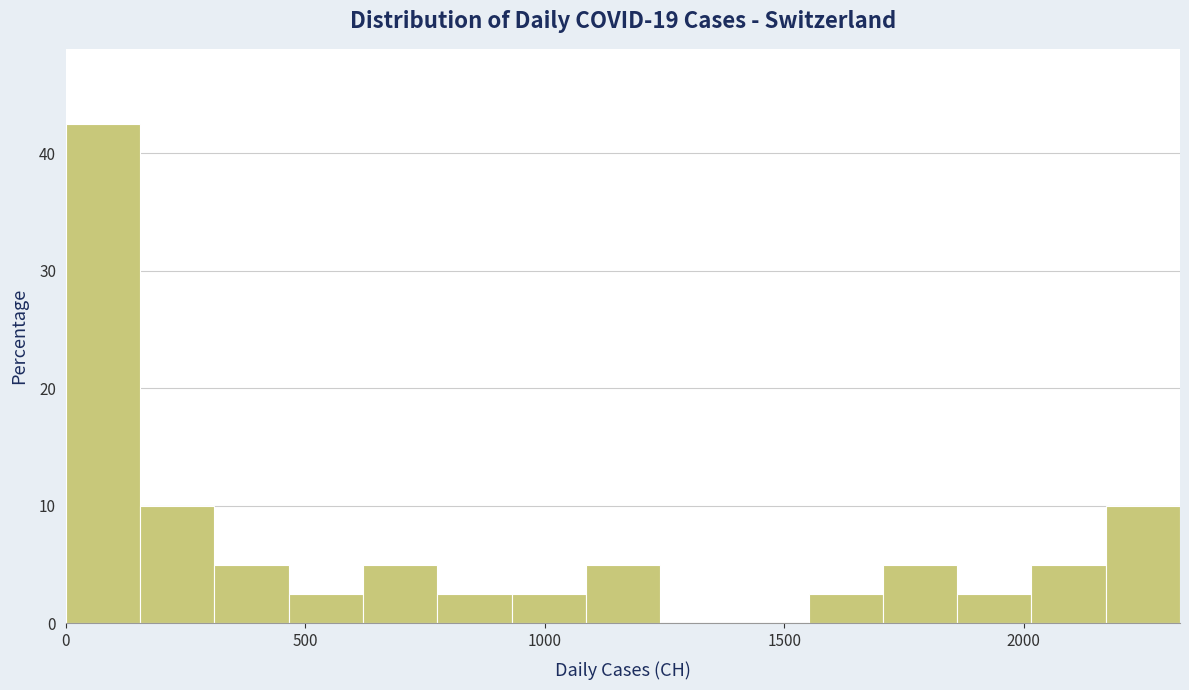

Read against the x-axis, roughly where is the centre of the tallest bar?

100